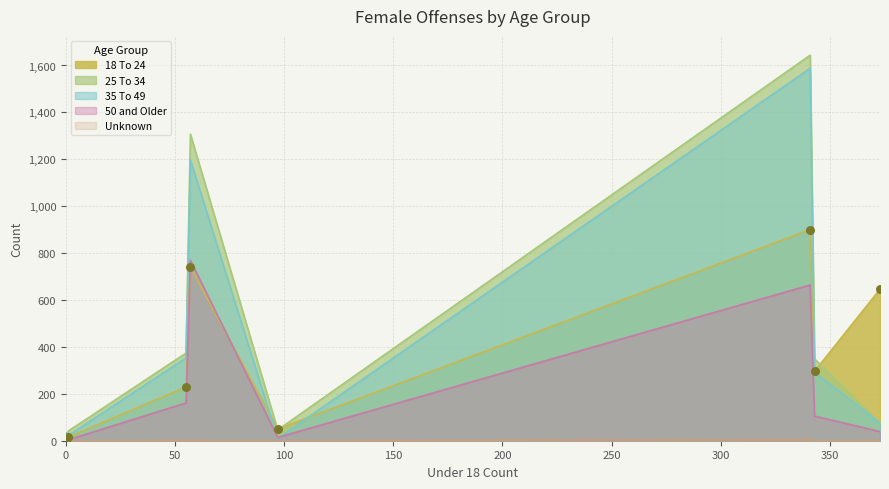

Is the value of Unknown at All Other Offenses greater than the value of 25 To 34 at Trespass?

No